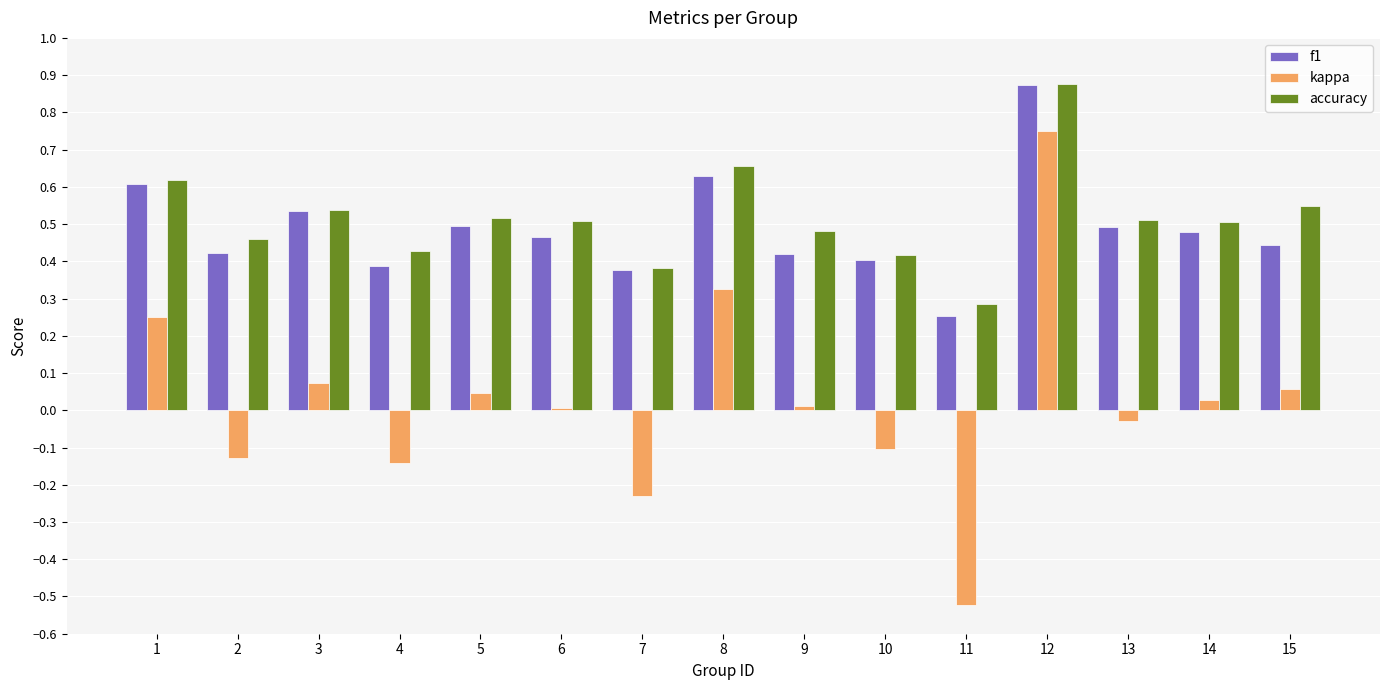

Which series changed the most between 9 and 10?

kappa